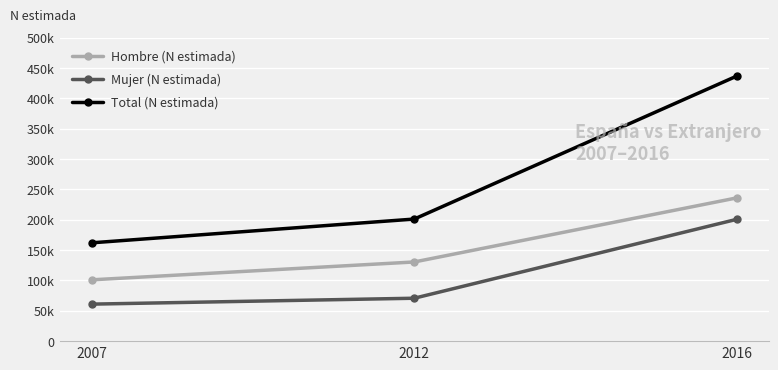

What are all the series names shown in the legend?

Hombre (N estimada), Mujer (N estimada), Total (N estimada)